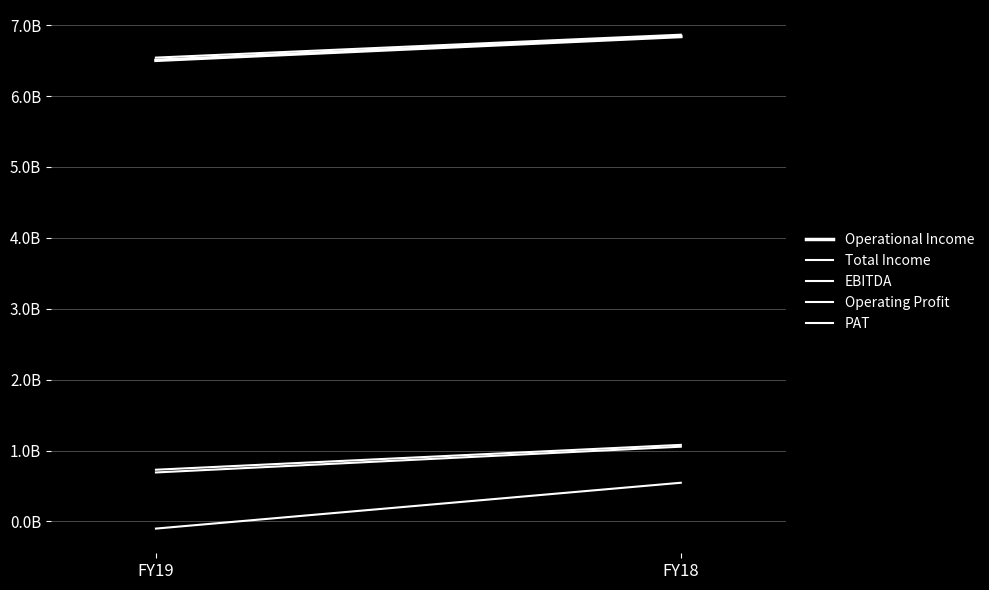

Is the value of EBITDA at FY18 greater than the value of Total Income at FY19?

No